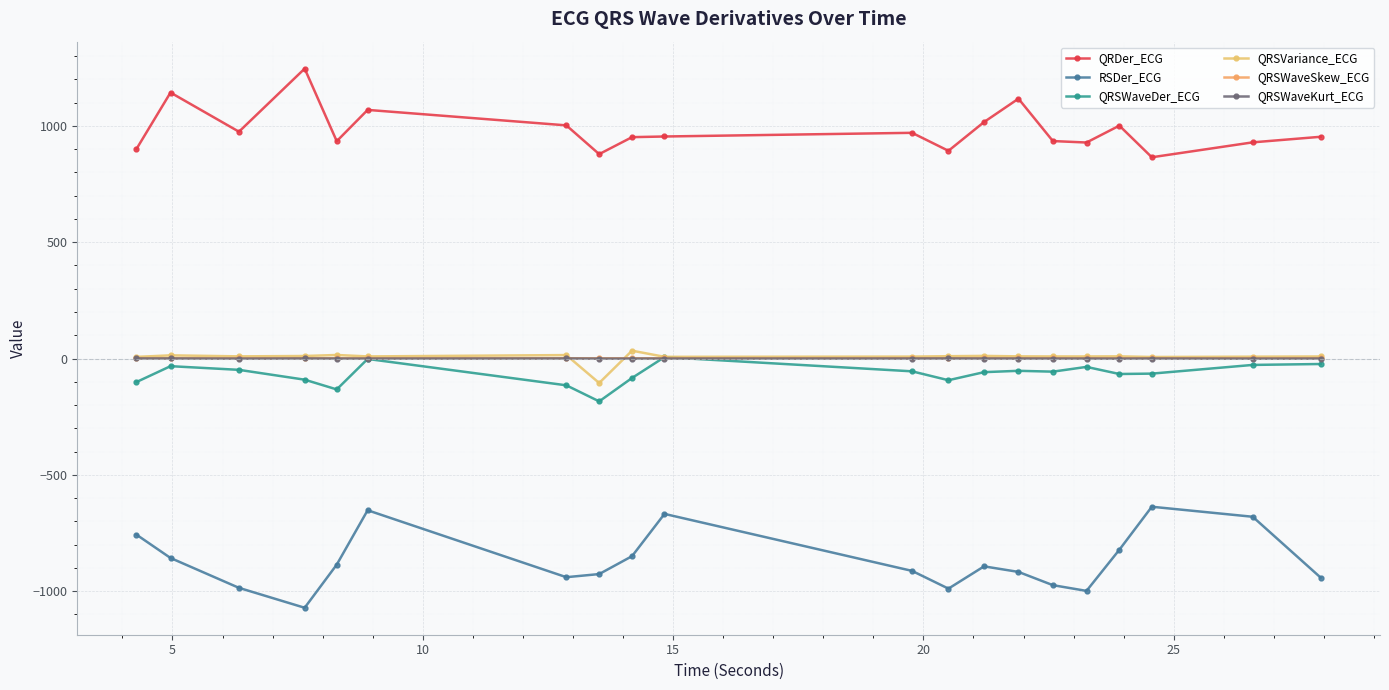

Does the chart have visible grid lines?

Yes